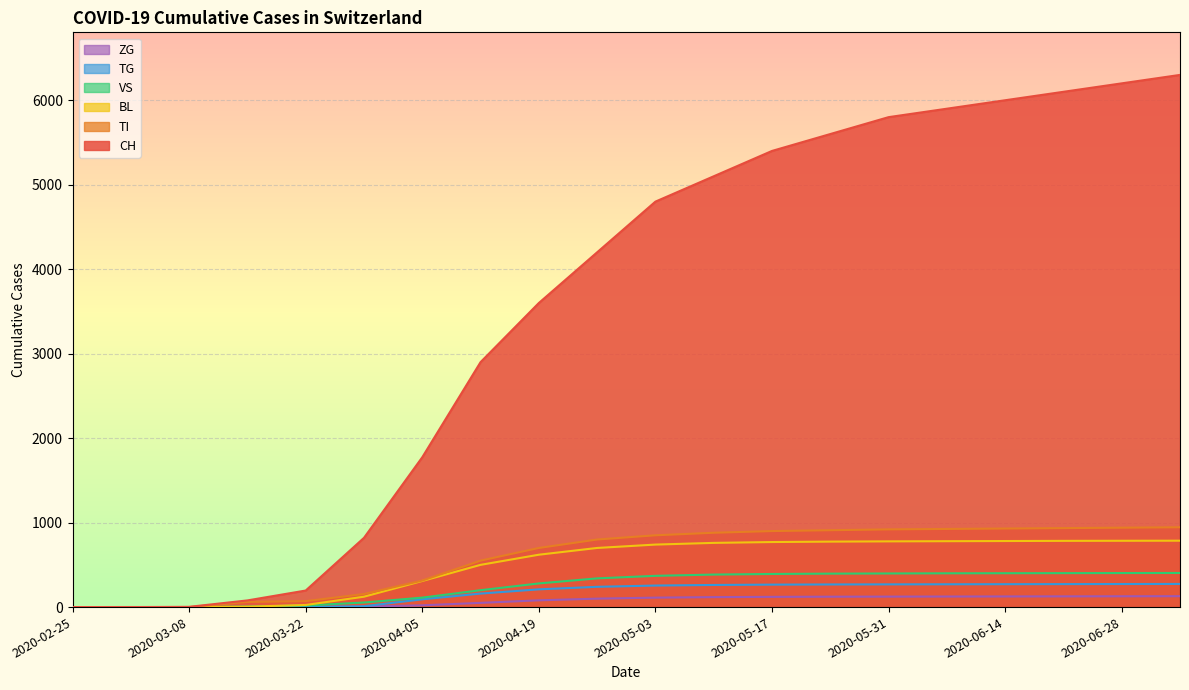

True or false: BL and TI intersect in this chart.

False